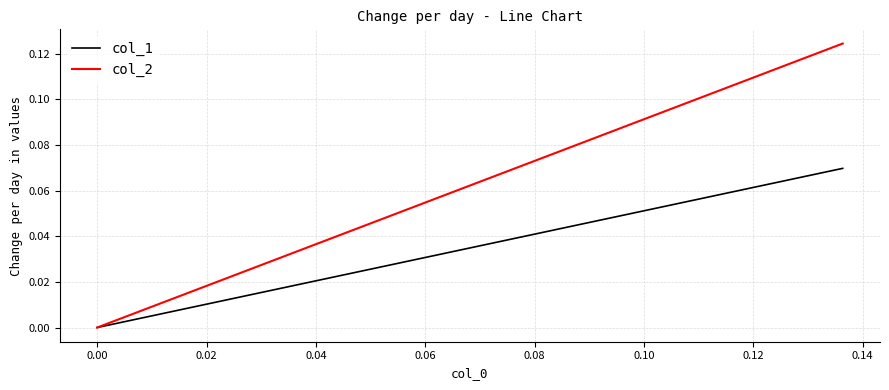

The value of col_2 at 0.04 is 0.0. True or false?

False